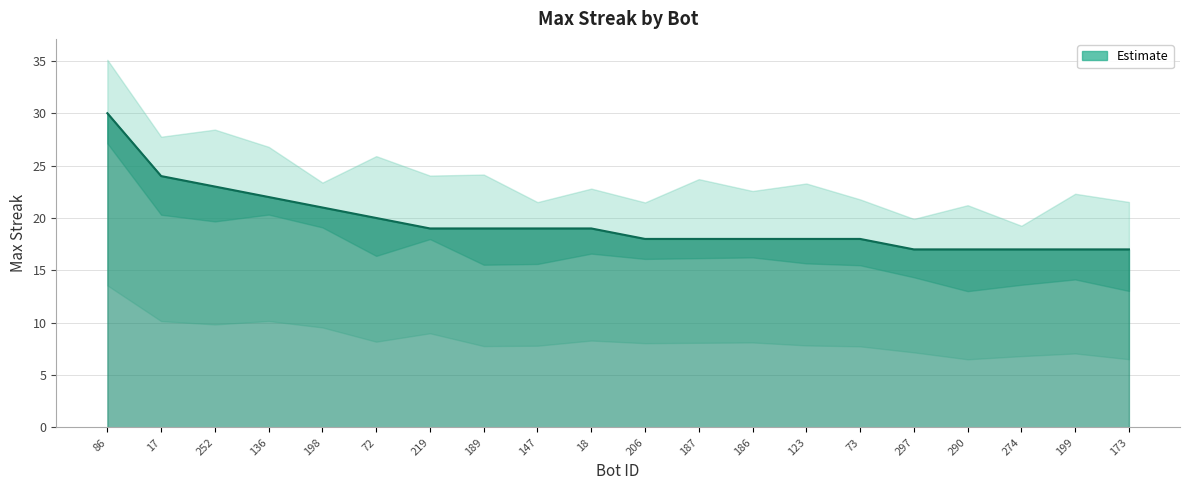

Rank the categories by value from highest to lowest.

86, 17, 252, 136, 198, 72, 219, 189, 147, 18, 206, 187, 186, 123, 73, 297, 290, 274, 199, 173